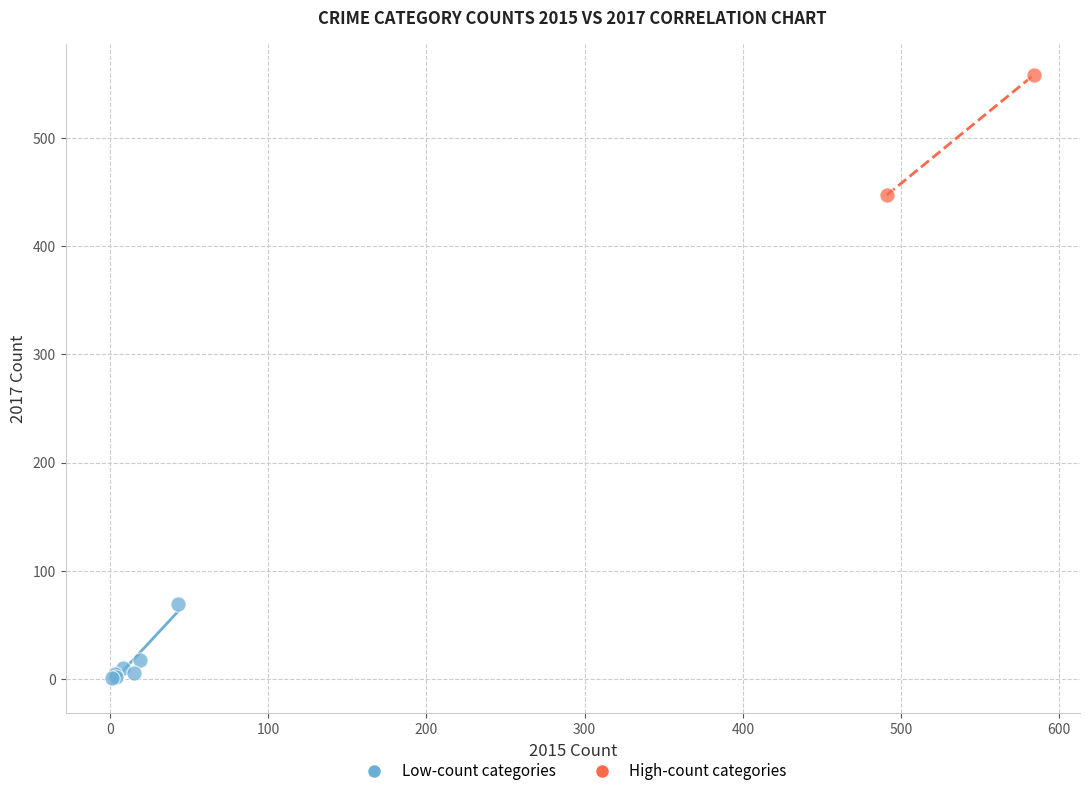

What are all the series names shown in the legend?

Low-count categories, High-count categories